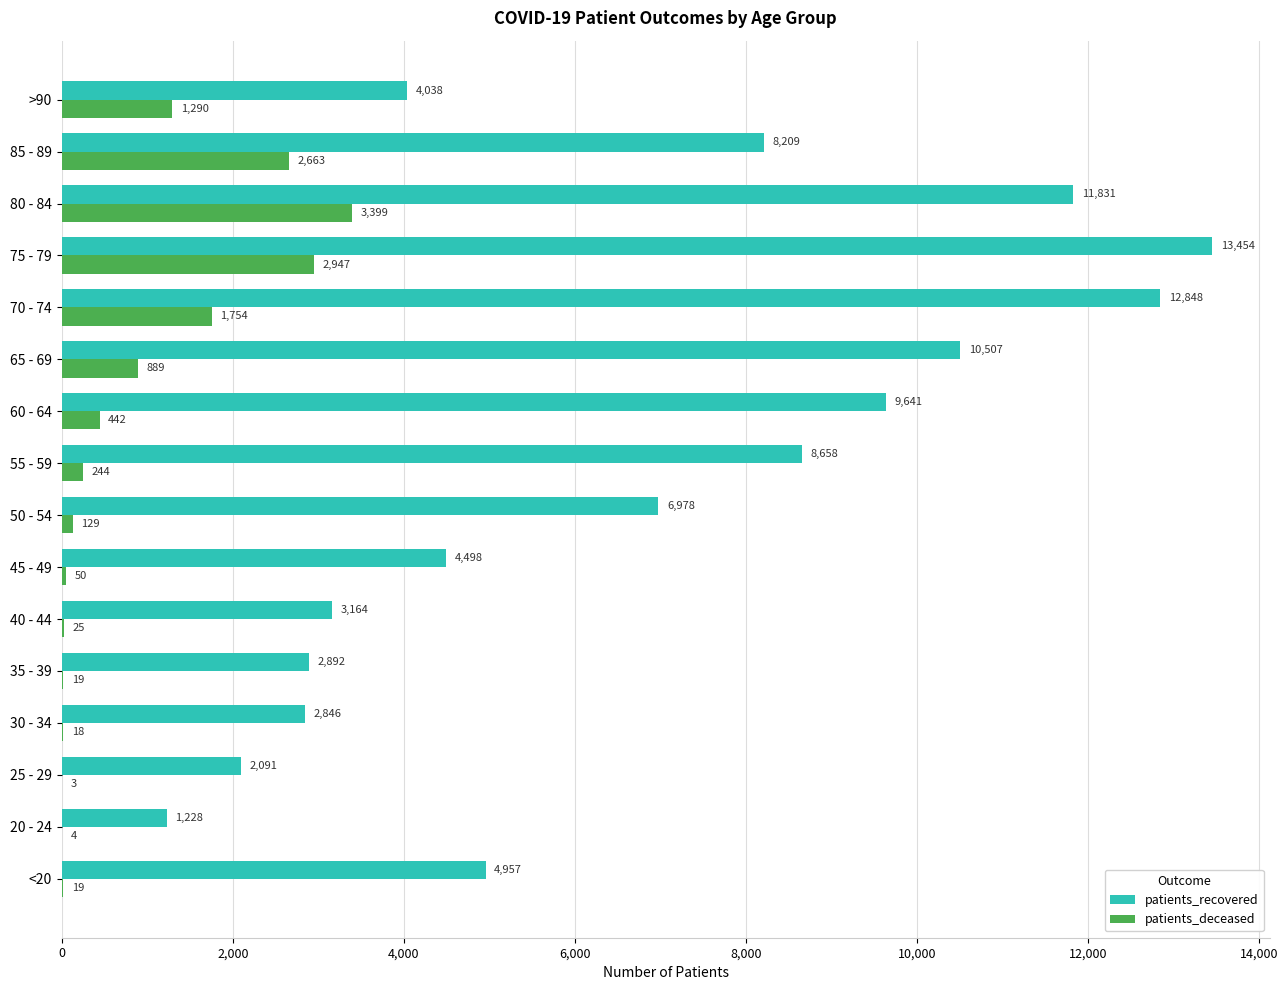

Which category has the highest value in the patients_deceased series?

80 - 84